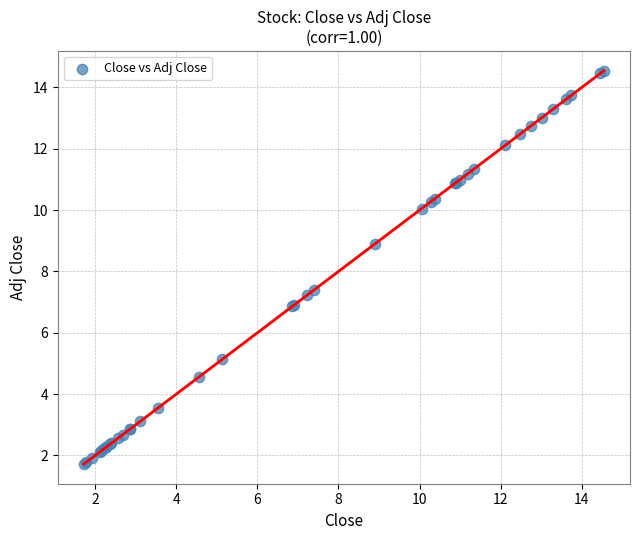

What Y value in the scatter plot is closest to 8?

7.4